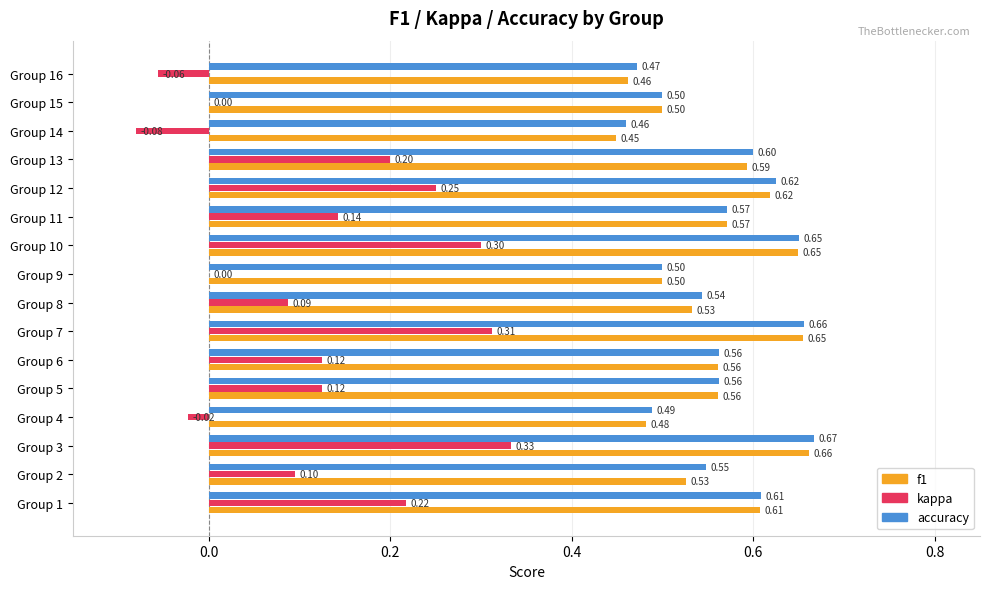

Is the value of f1 at Group 8 greater than the value of kappa at Group 10?

Yes